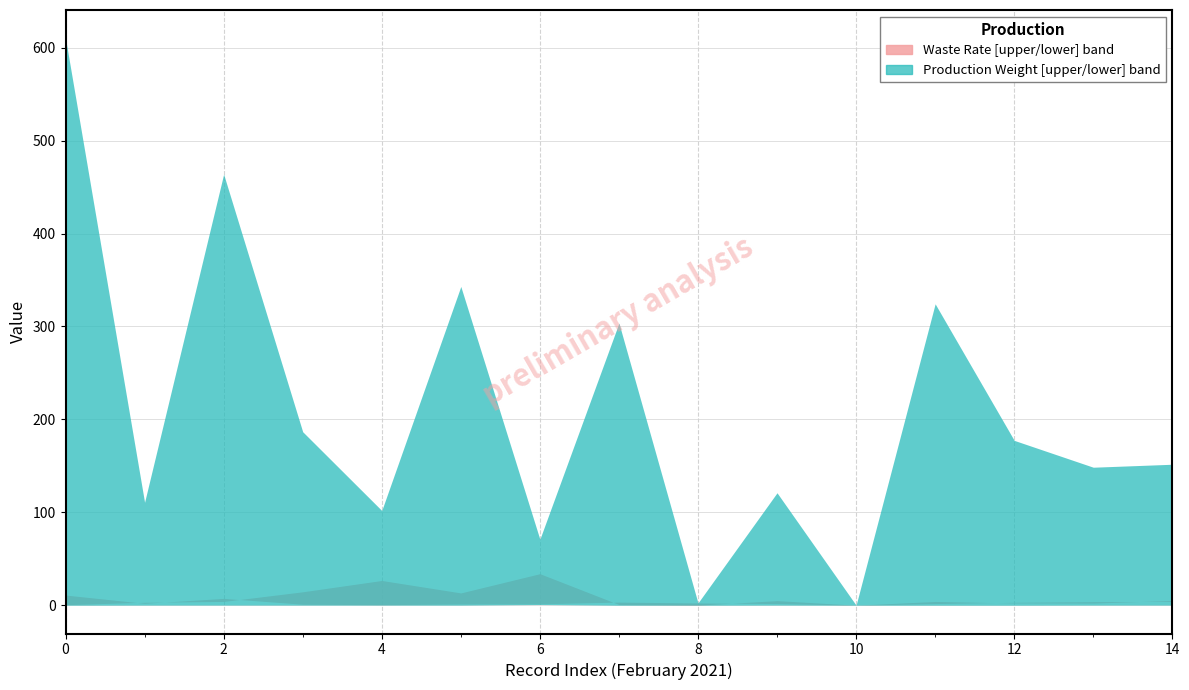

True or false: نسبة التالف upper has more than 1 points higher than both neighbors.

True